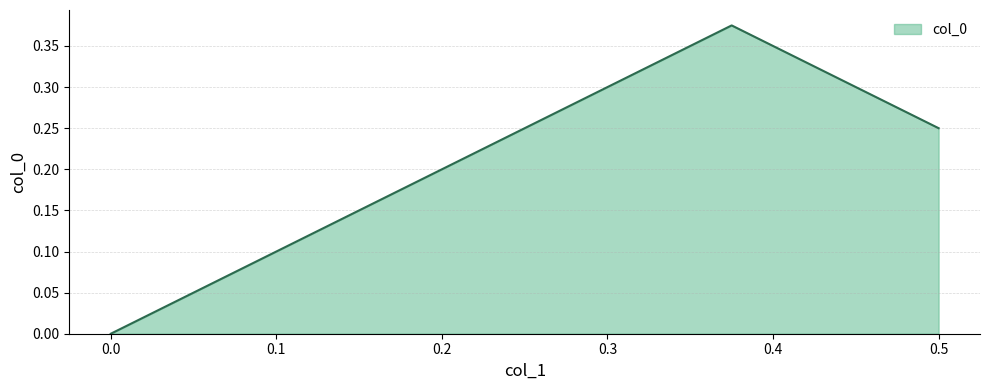

Is it true that the value at 0.0 is -0.2?

False